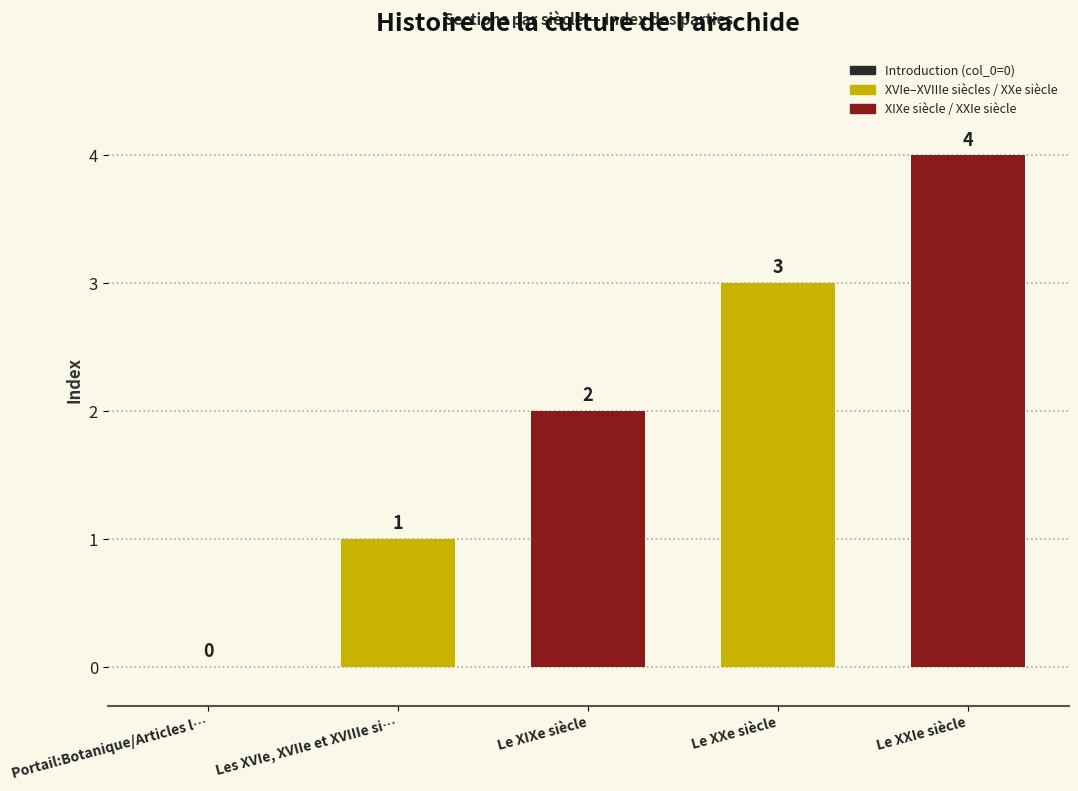

What is the sum of the values at Portail:Botanique/Articles l… and Le XIXe siècle?

2